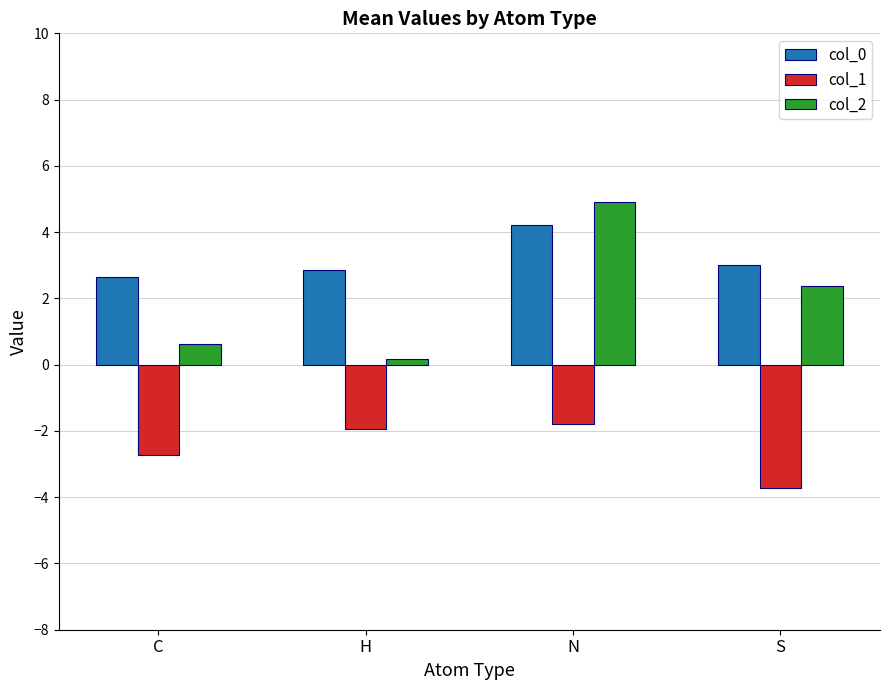

Rank the series at H from lowest to highest value.

col_1, col_2, col_0